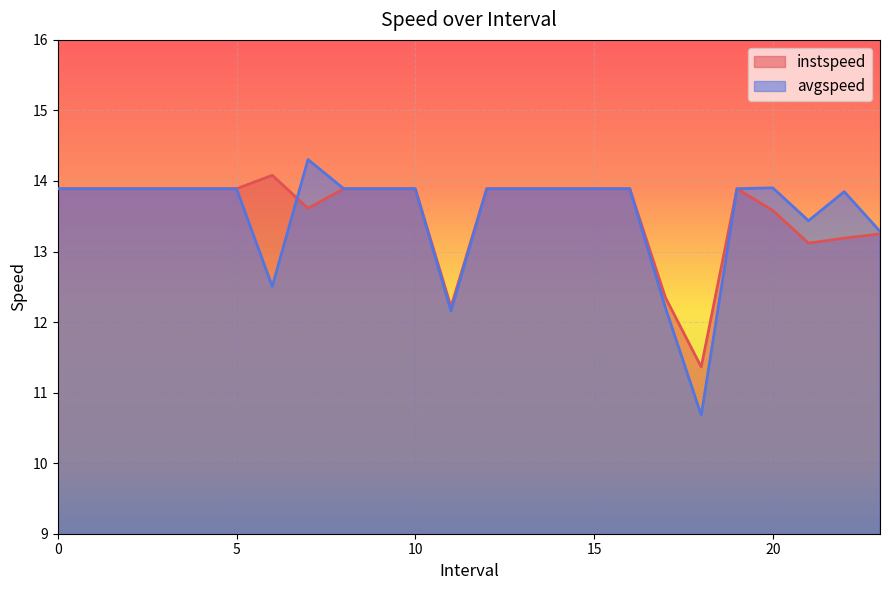

Which series has the widest spread of values?

avgspeed